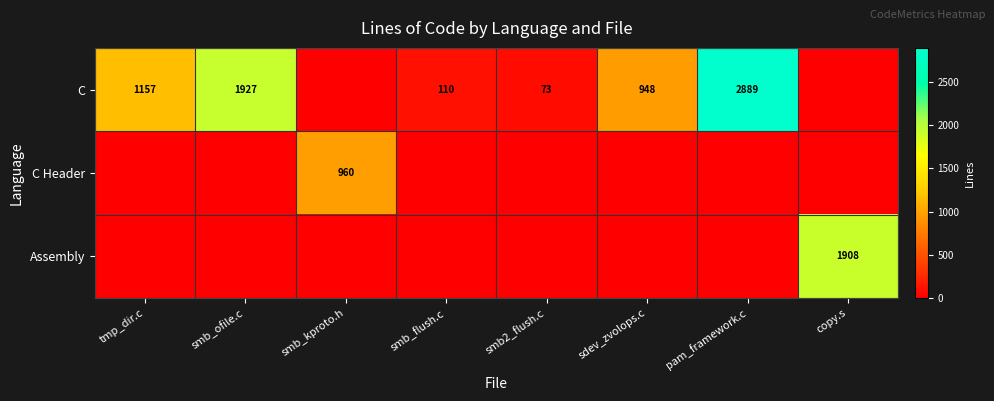

What is the spread (max minus min) of values at copy.s?

1908